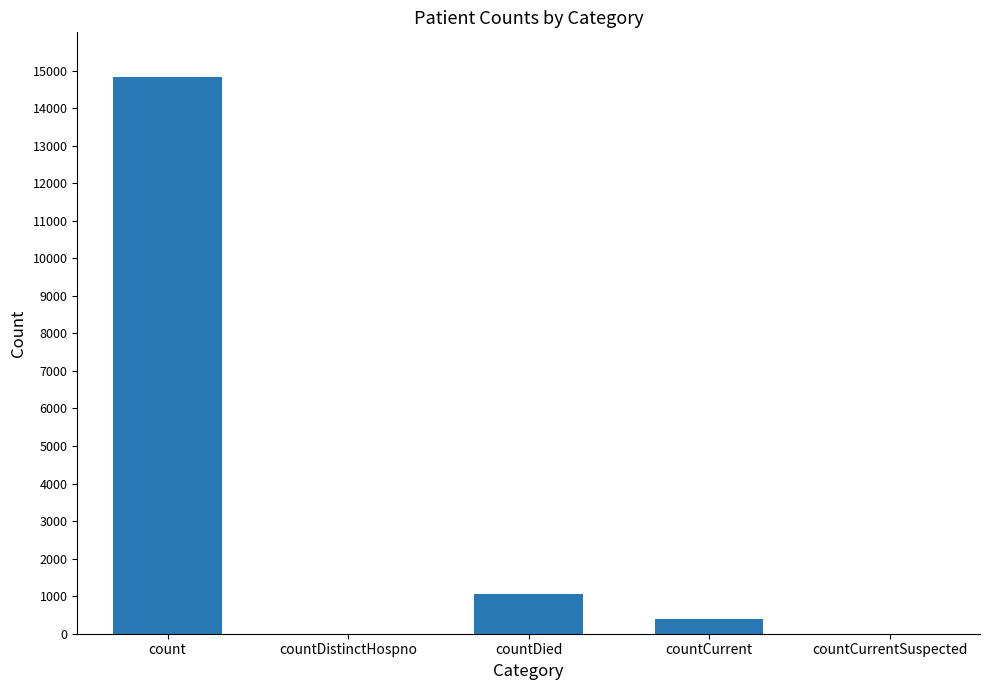

What is the change in value from countCurrent to countCurrentSuspected?

-383